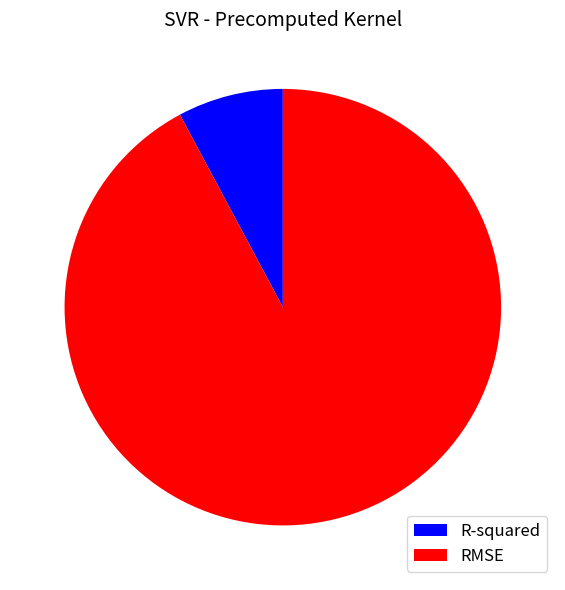

Rank the categories by value from lowest to highest.

R-squared, RMSE